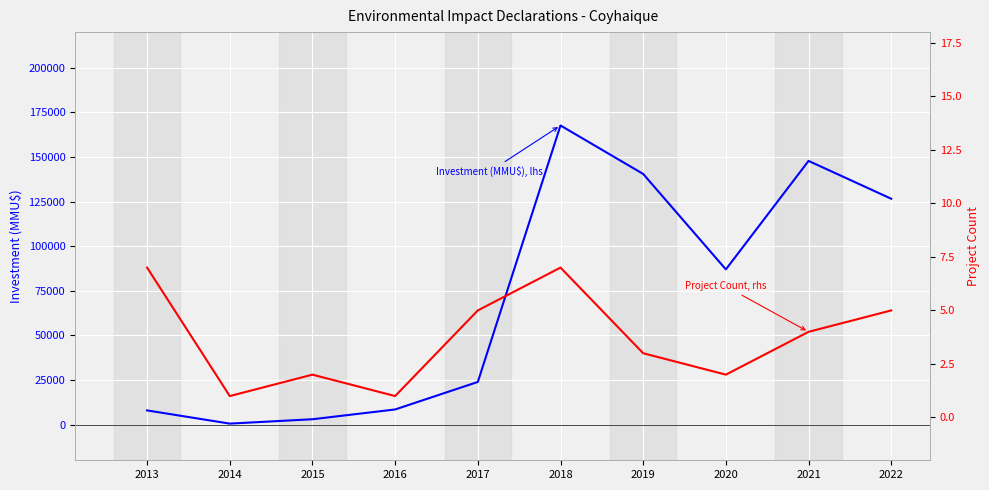

Reading left to right, extract all data points from this chart.

Investment (MMU$): 2013=7950	2014=550	2015=3000	2016=8483	2017=23913	2018=167663	2019=140490	2020=87000	2021=147805	2022=126596
Project Count: 2013=7	2014=1	2015=2	2016=1	2017=5	2018=7	2019=3	2020=2	2021=4	2022=5